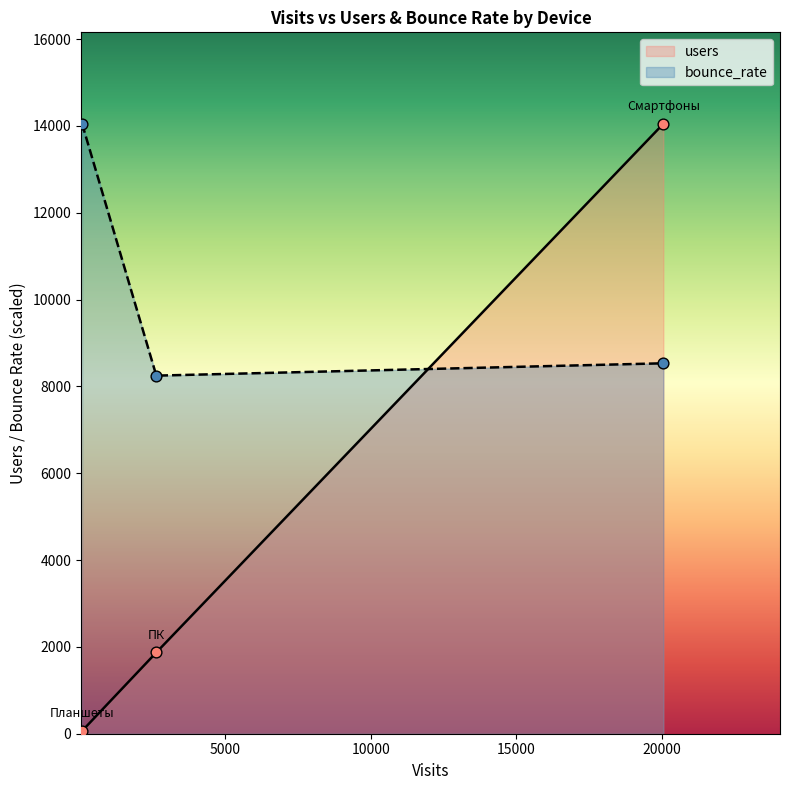

Which series reaches the maximum Y coordinate?

users